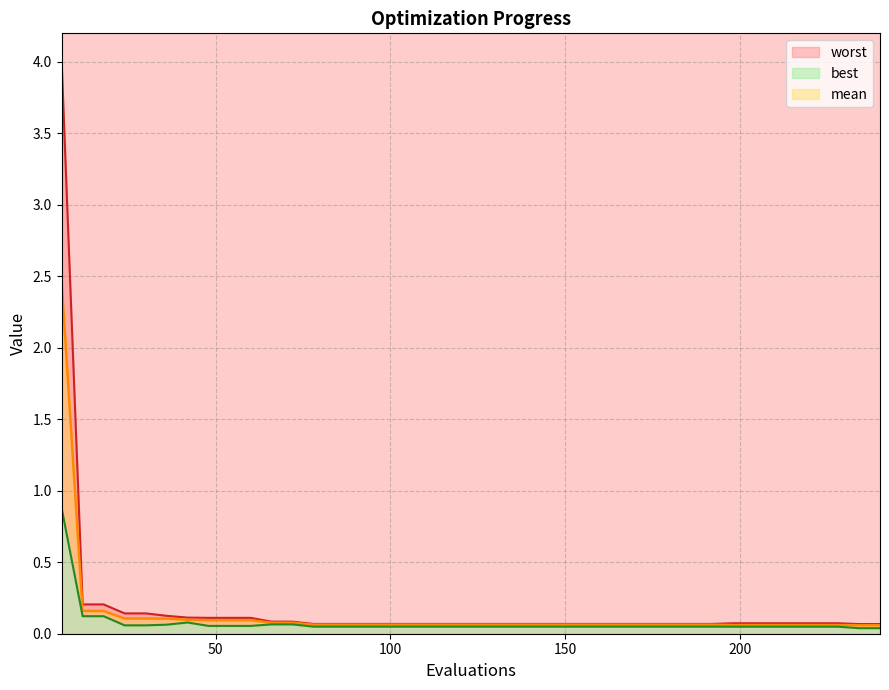

True or false: worst and mean cross at least once.

False